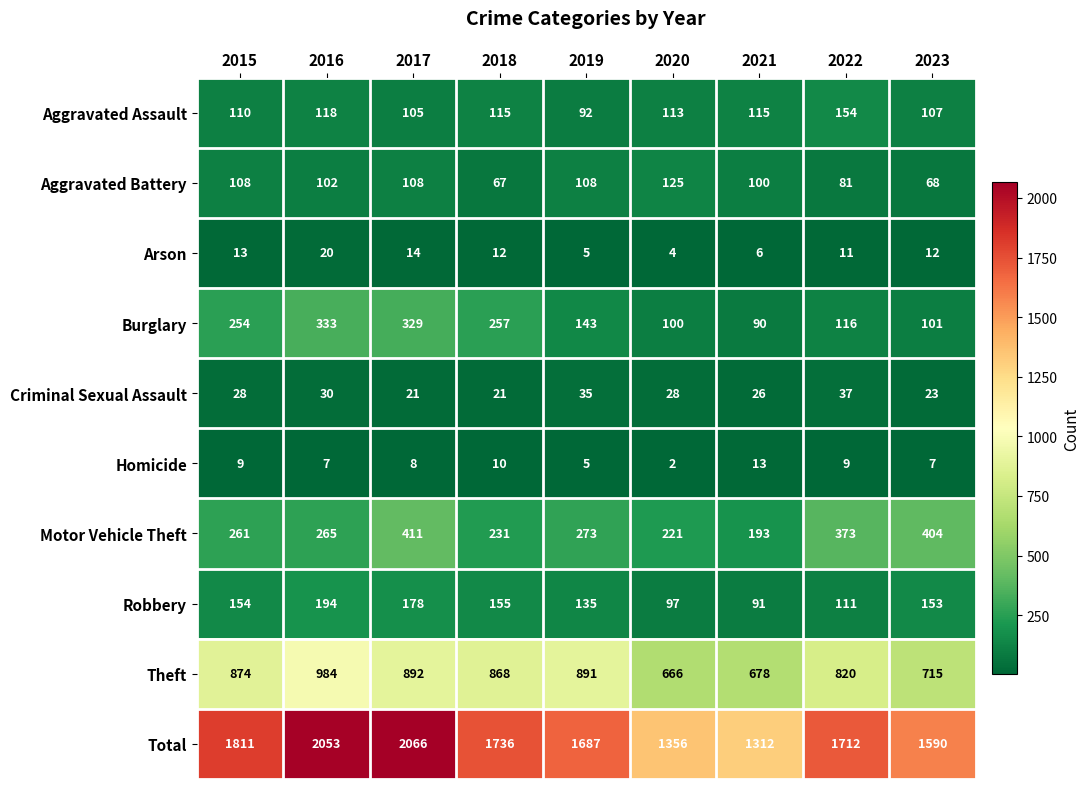

Which series changed the most between 2019 and 2020?

Total